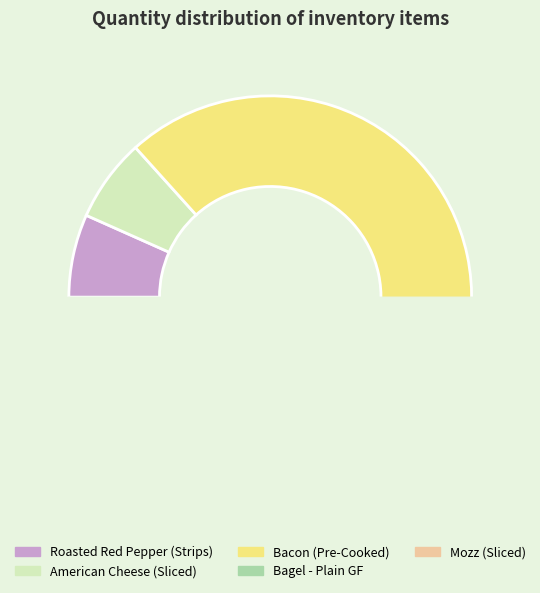

Count the number of slices in the pie.

5